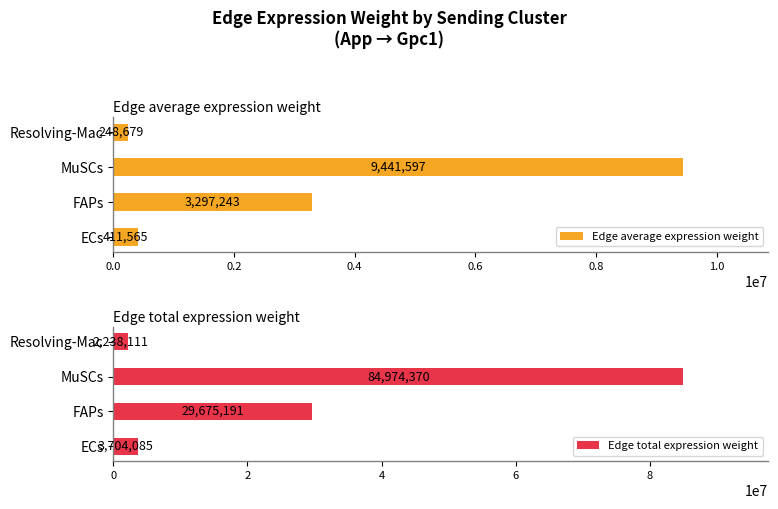

What is the sum of all Edge total expression weight values?

120591758.2